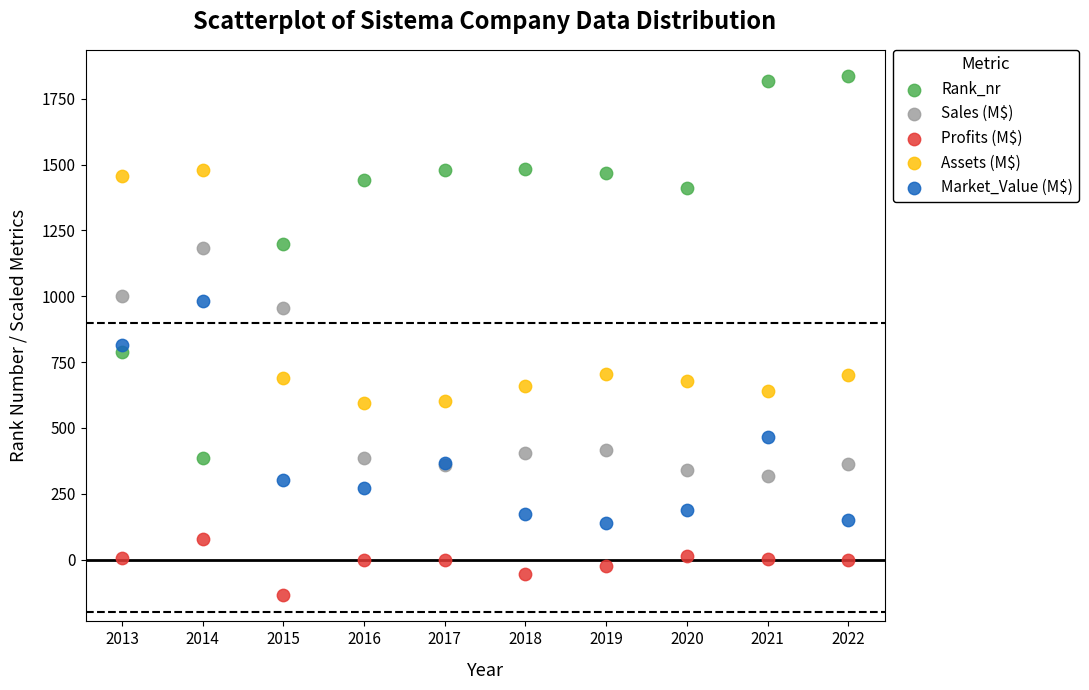

Across all series, what Y value is closest to 850?

813.7